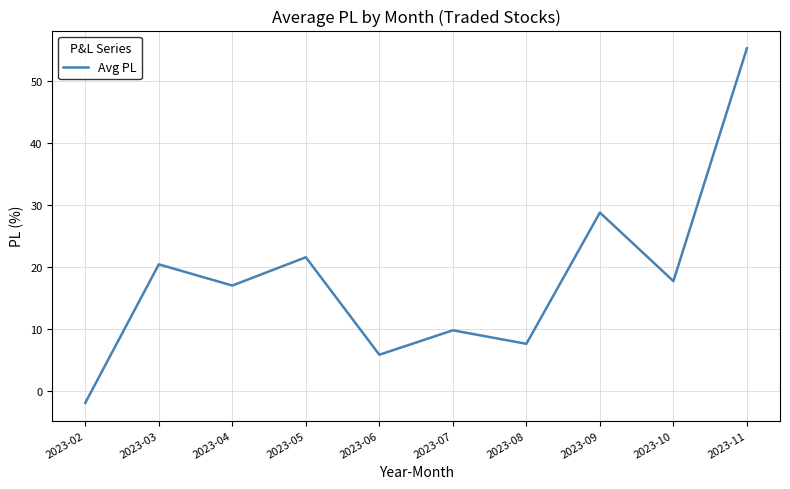

Count the number of categories in the chart.

10